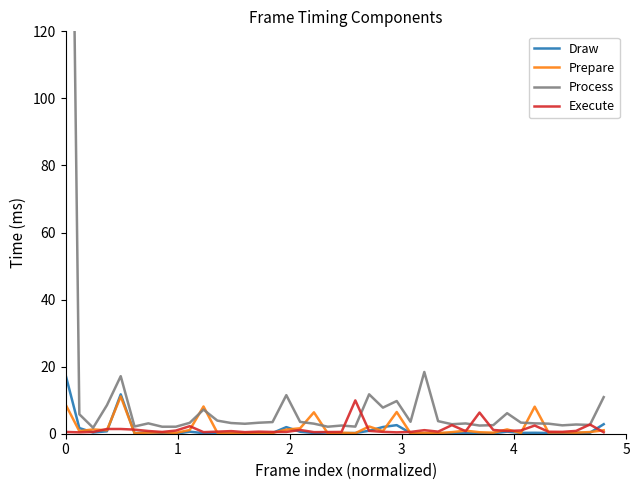

Count the number of categories in the chart.

40